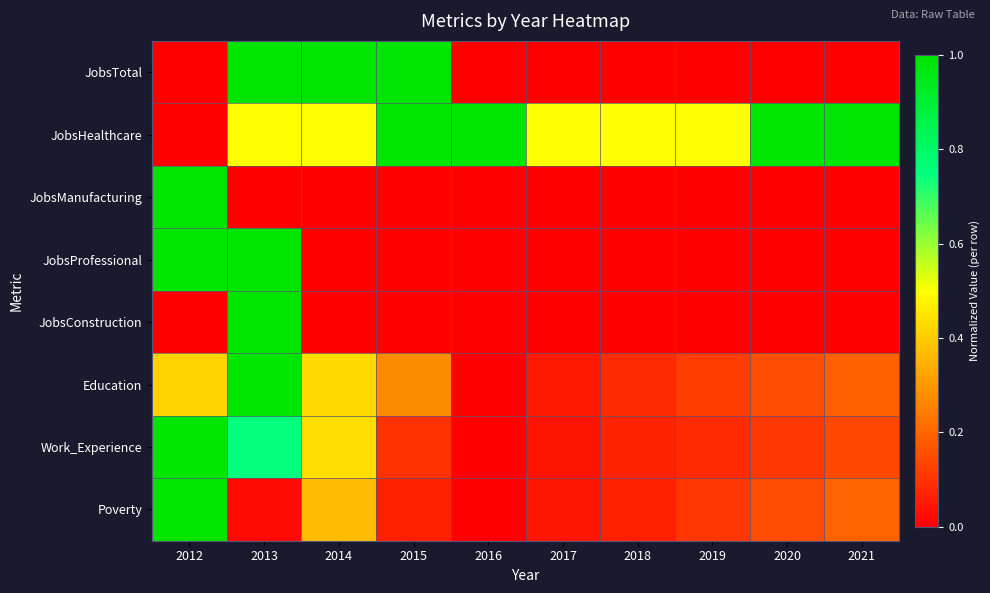

Which category has the lowest value across all series?

2012